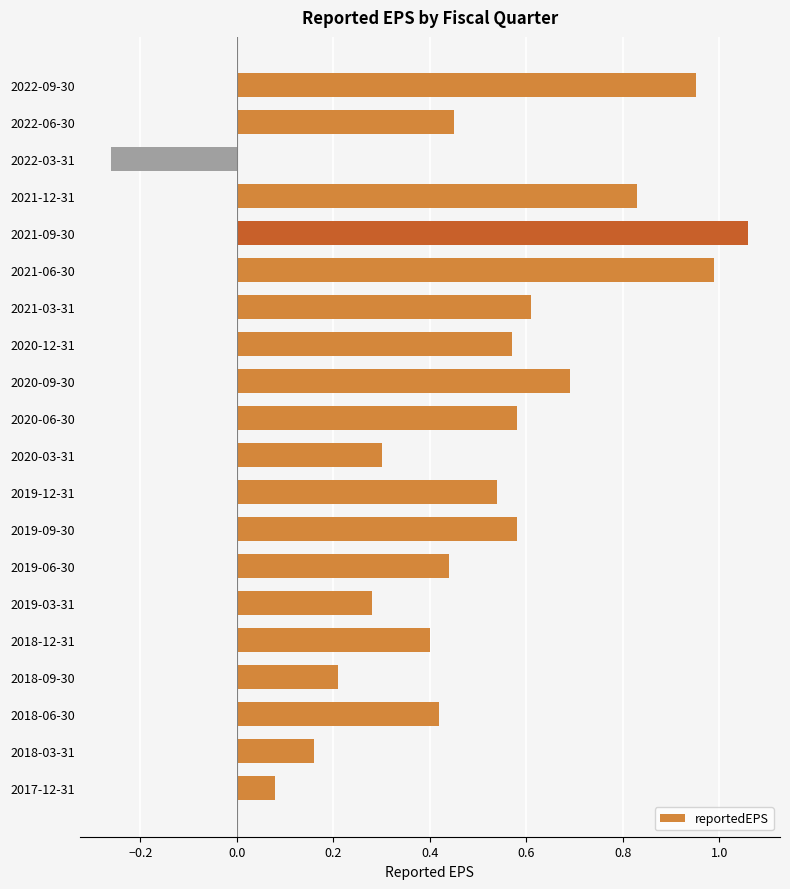

True or false: the data shows 0.4 at 2022-09-30.

False